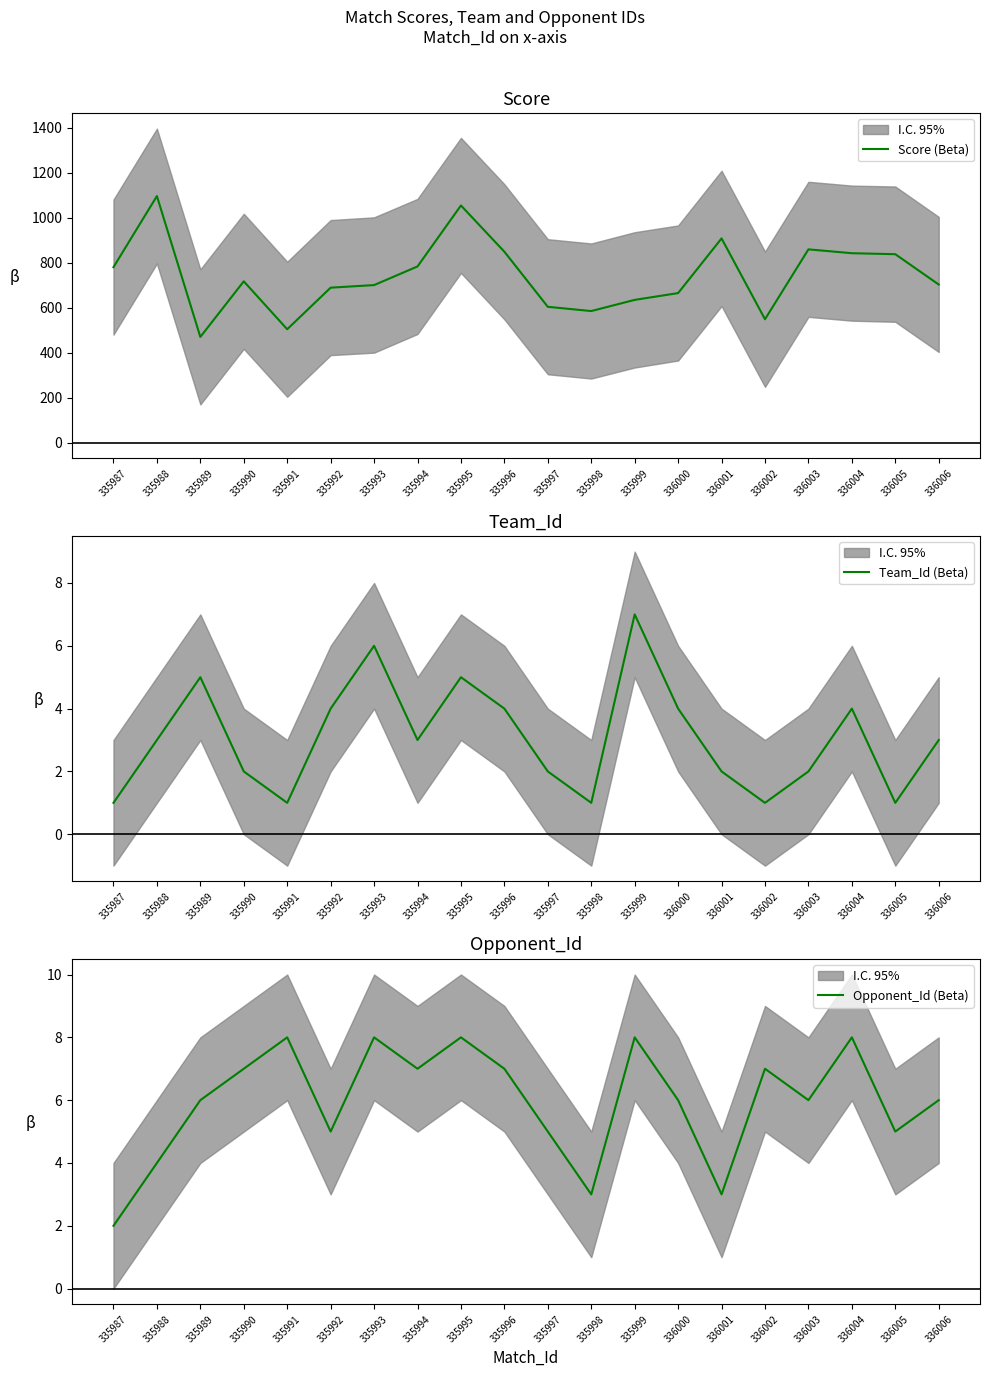

At which category is the sum across all series the highest?

335988